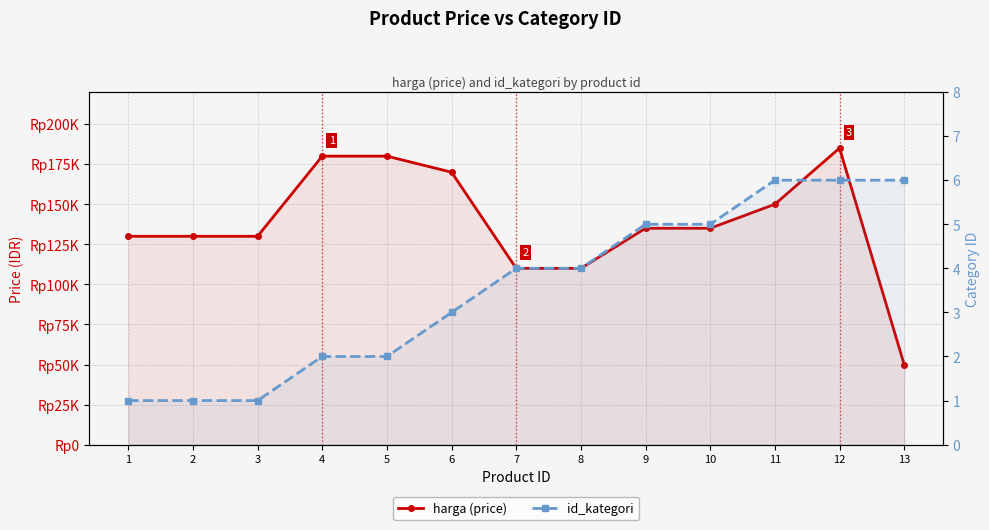

True or false: harga (price) and id_kategori cross at least once.

False